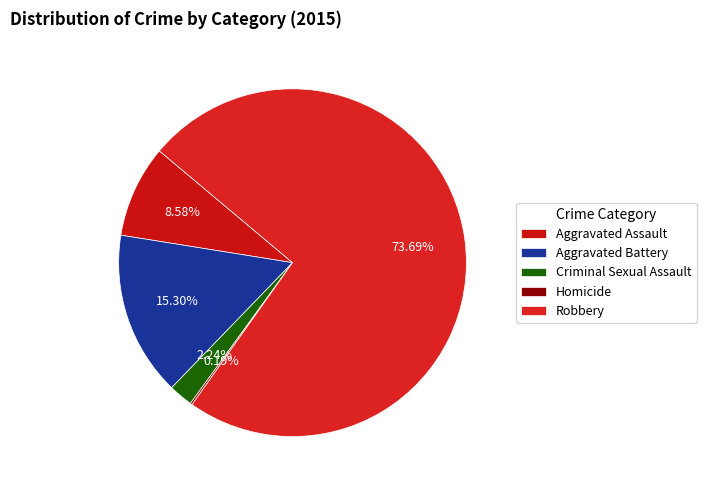

Which slice is the smallest?

Homicide